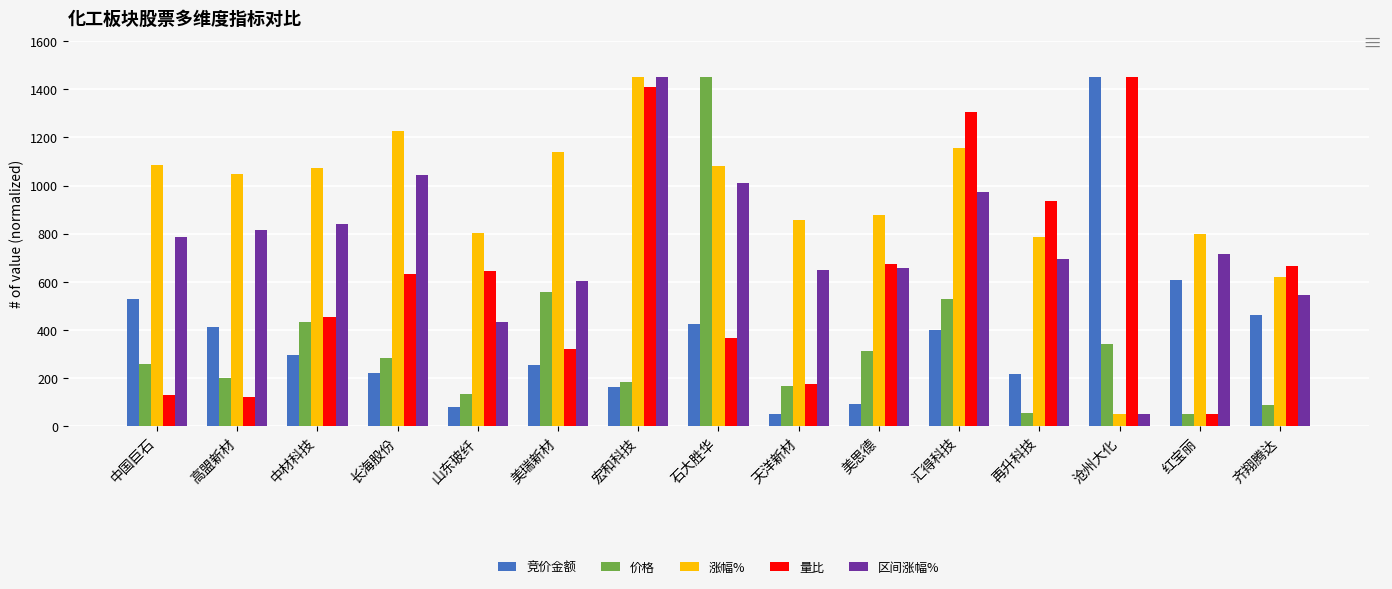

What is the value of the 涨幅% bar at the 13th from the left?

50.0